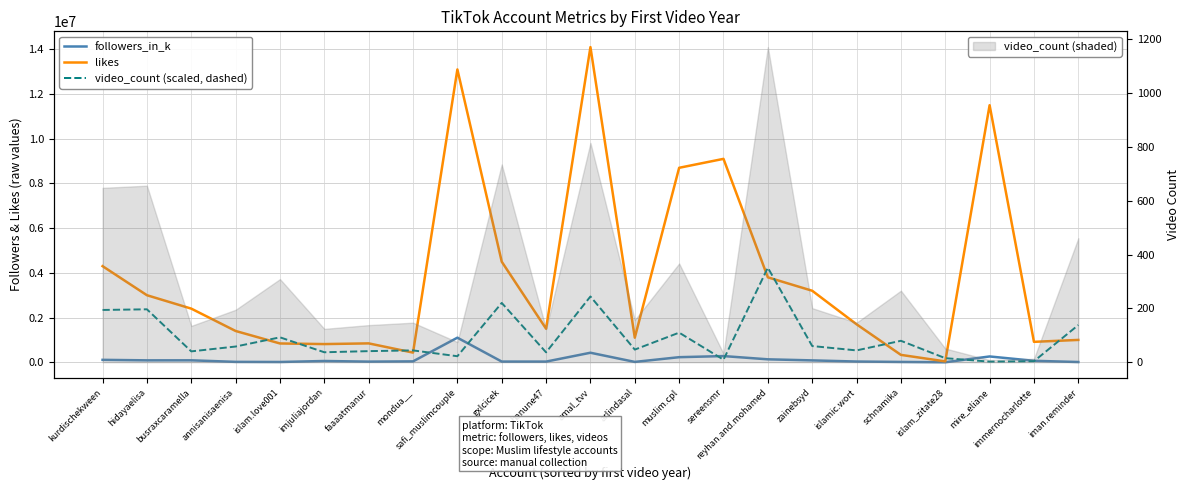

Count the number of data series in this chart.

3